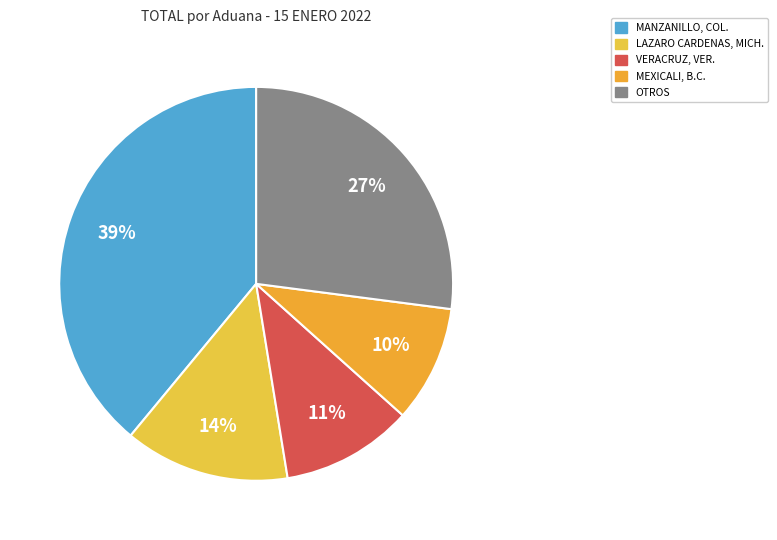

To the nearest percent, what portion does VERACRUZ, VER. represent?

11%